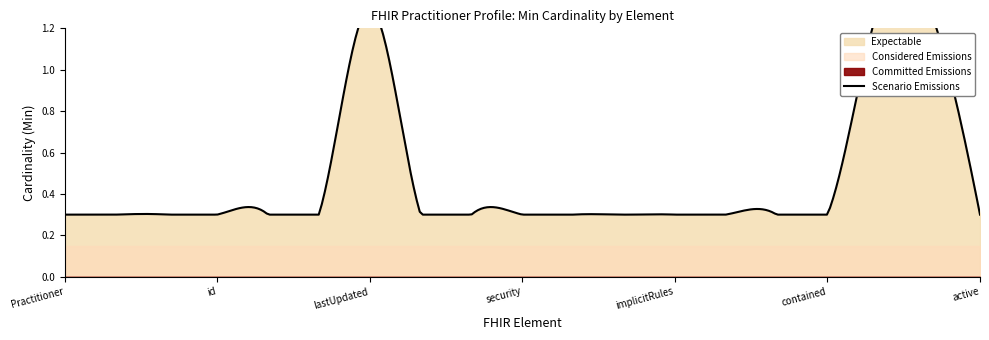

True or false: Considered Emissions and Scenario Emissions intersect in this chart.

False